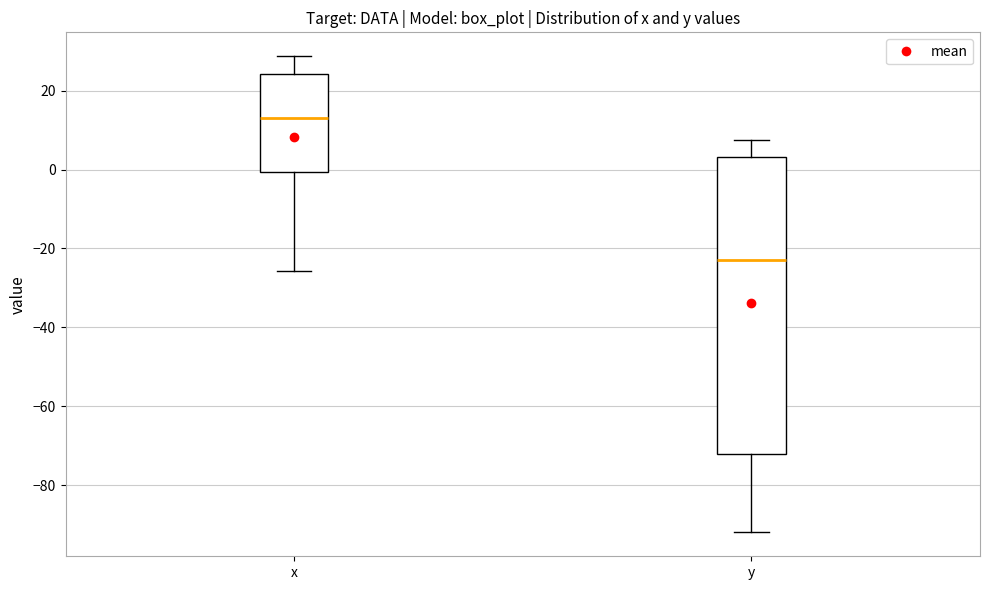

Where does the upper whisker of the box for x end on the y-axis? The values are not printed on the chart, so give them approximately, as read against the axis.

28